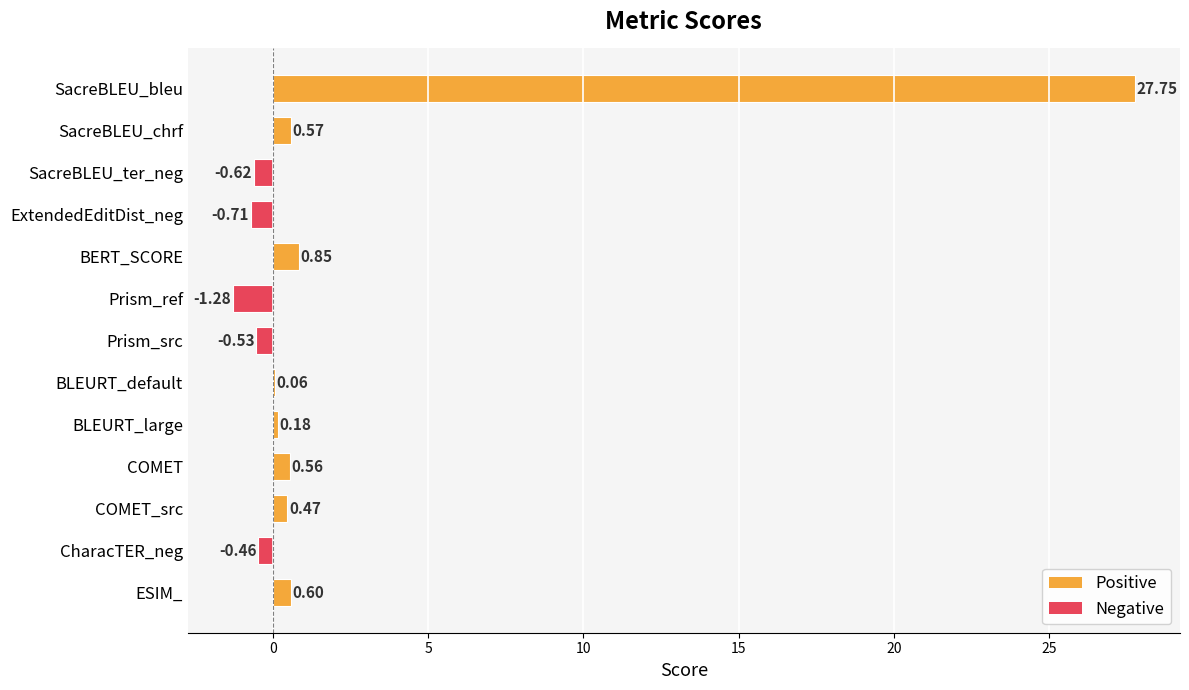

What is the sum of the values at Prism_ref and SacreBLEU_ter_neg?

-1.9